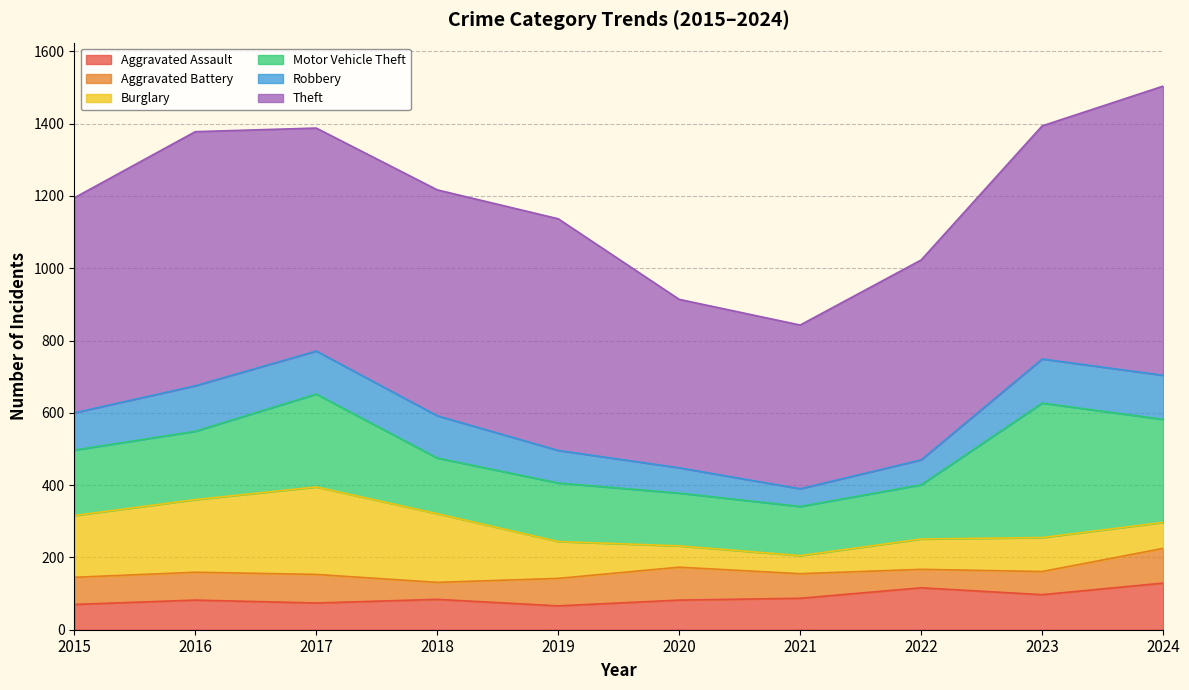

How many interior local valleys does the Aggravated Assault series have?

3